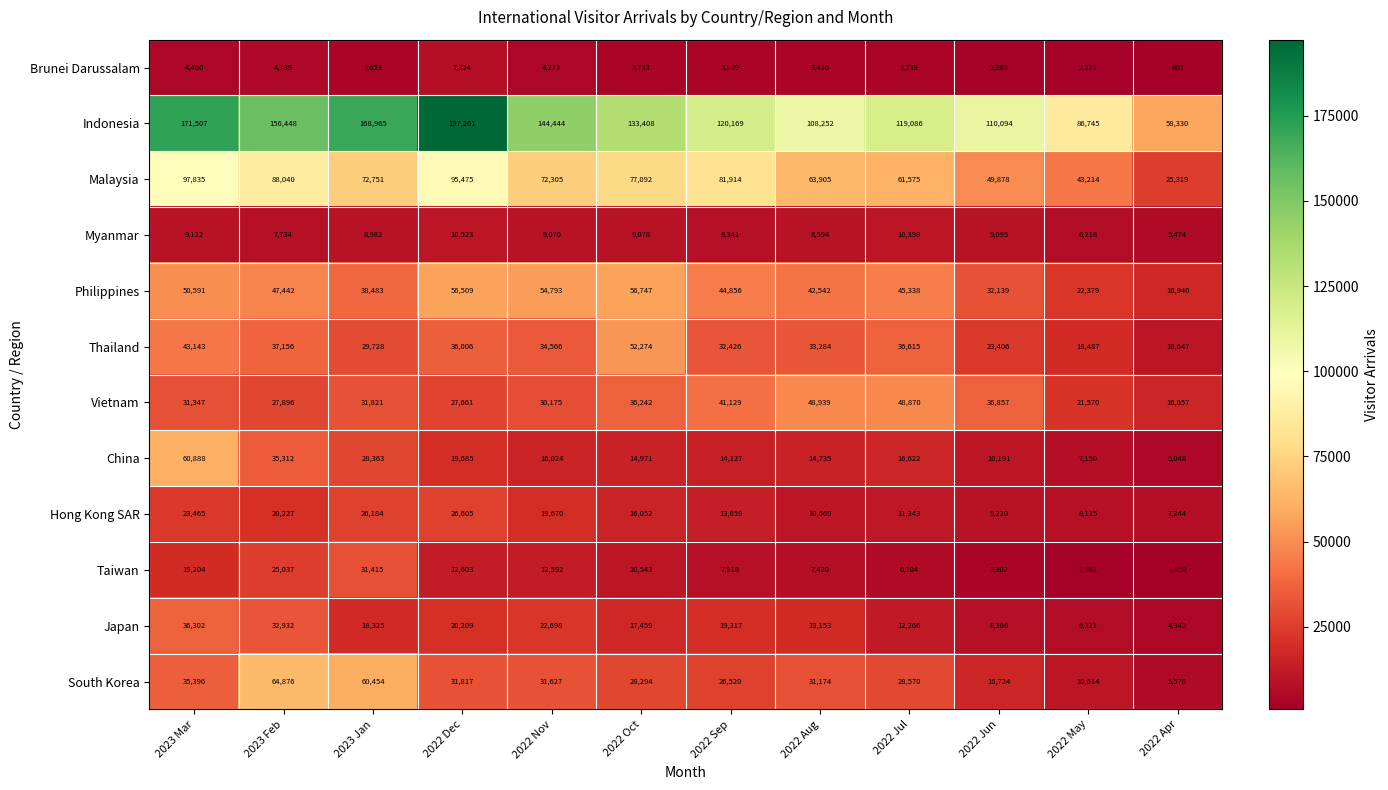

The value of Philippines at 2022 Apr is 16940. True or false?

True